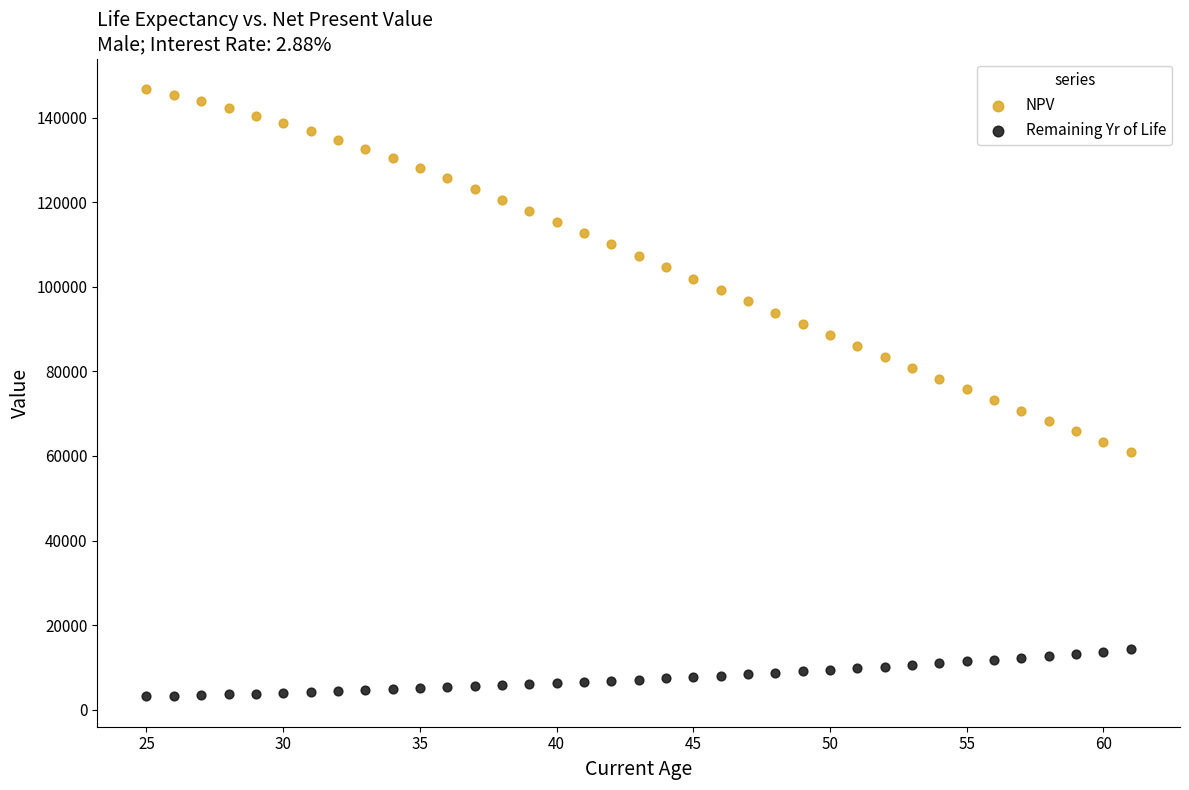

What are all the series names shown in the legend?

NPV, Remaining Yr of Life